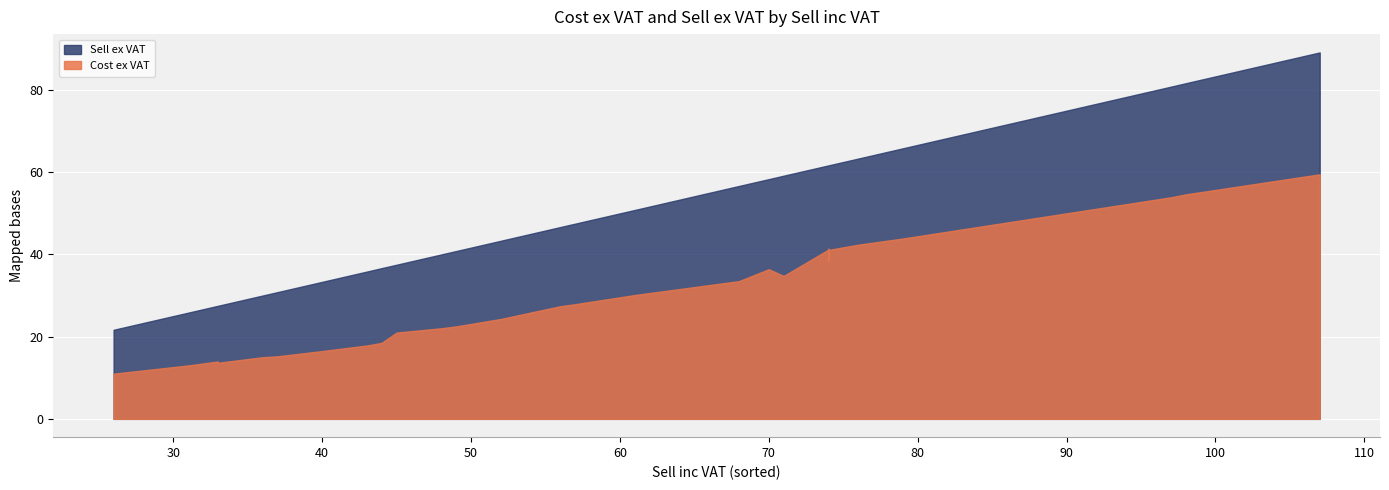

True or false: Cost ex VAT and Sell ex VAT intersect in this chart.

False